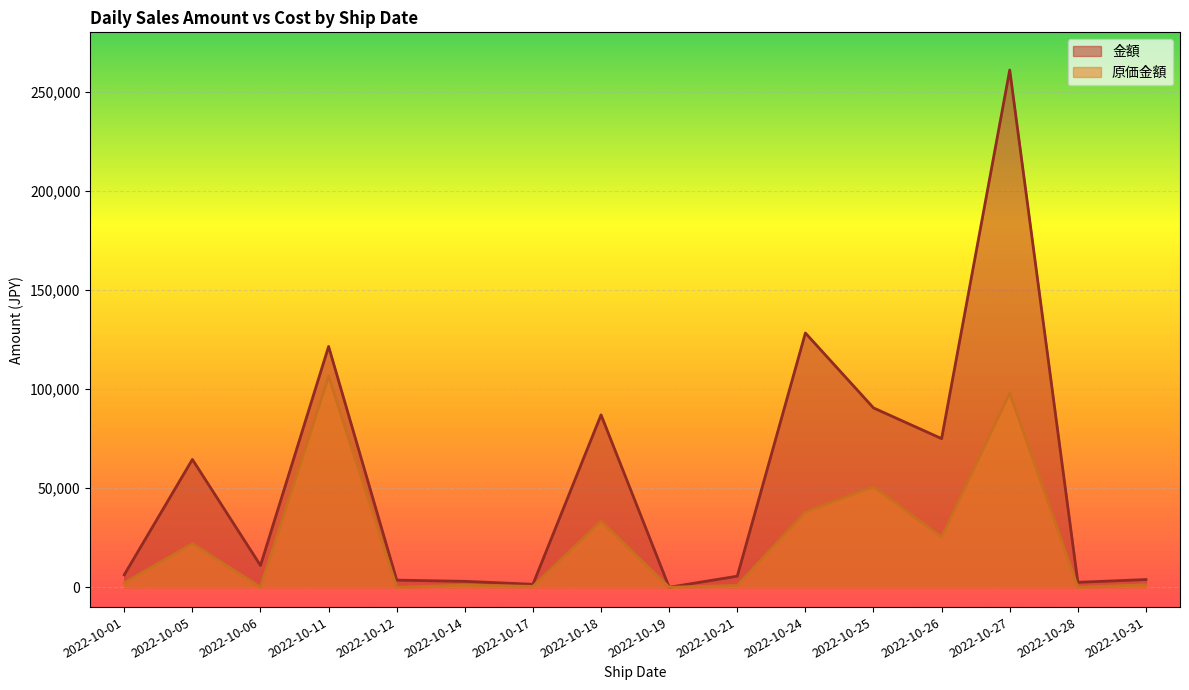

What is the value of the 金額 point at the 3rd from the left?

11000